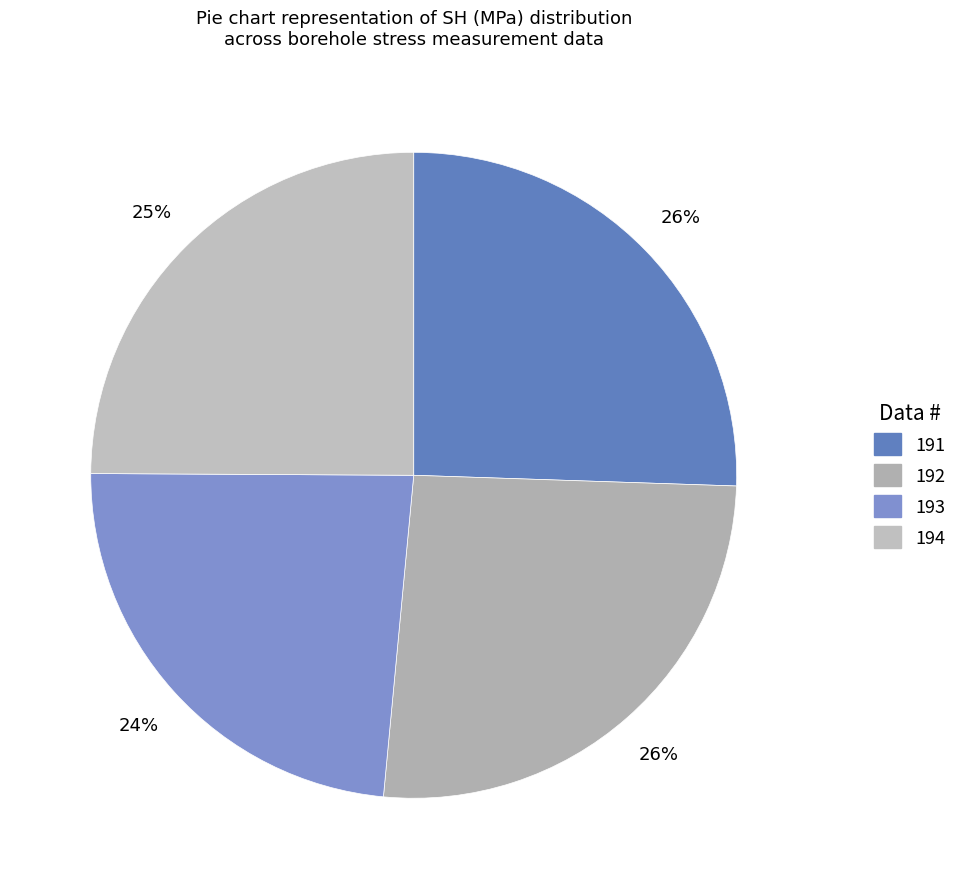

Is it true that 193 is 24% of the pie?

True